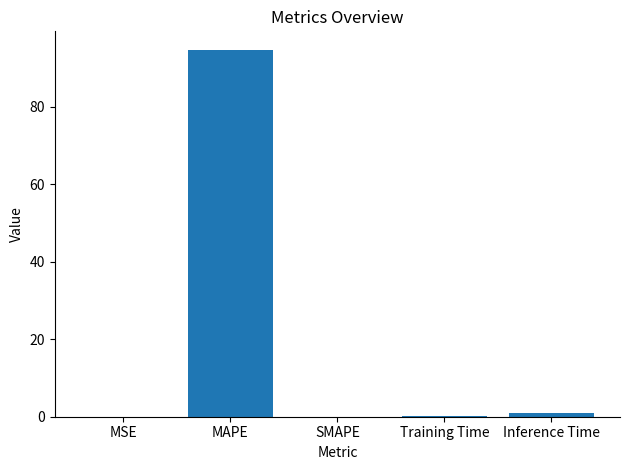

The value at MAPE is 94.7. True or false?

True